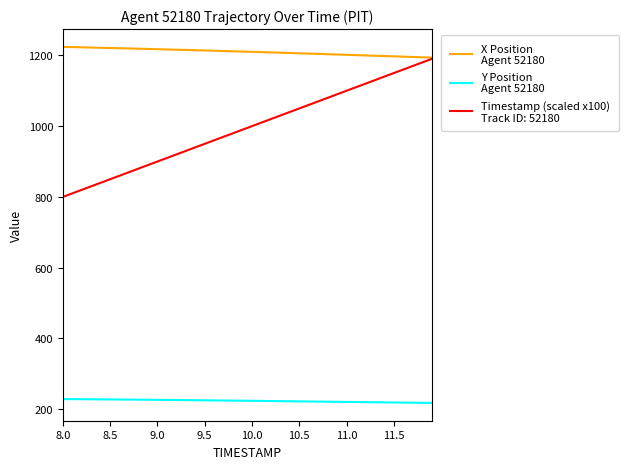

What is the greatest value displayed?

1224.0